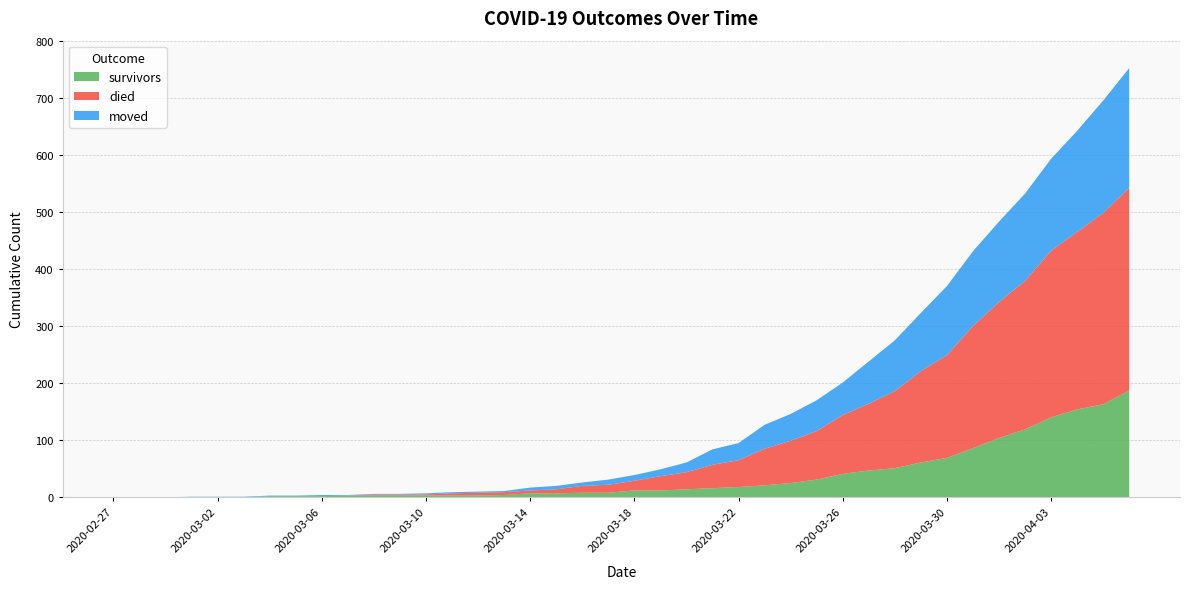

Reading left to right, list all the values displayed in this chart.

survivors: 0	0	0	0	0	0	2	2	2	3	3	3	3	3	3	4	7	7	8	8	12	12	14	16	18	21	25	31	41	47	51	61	69	86	104	119	140	154	163	187
died: 0	0	0	0	0	0	0	0	0	0	2	2	2	4	5	5	5	7	12	14	17	25	30	41	47	64	74	85	103	117	135	160	180	214	238	260	292	311	335	355
moved: 0	0	0	1	1	1	1	1	2	1	1	1	2	2	2	2	5	6	6	9	10	12	17	27	30	42	47	54	57	74	89	102	121	131	141	153	161	177	197	210